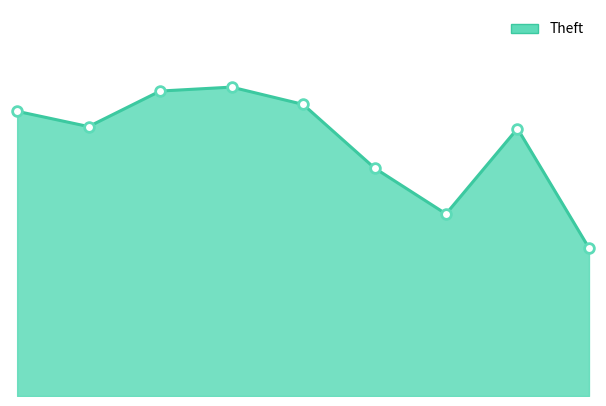

How many lines are shown in the chart?

1